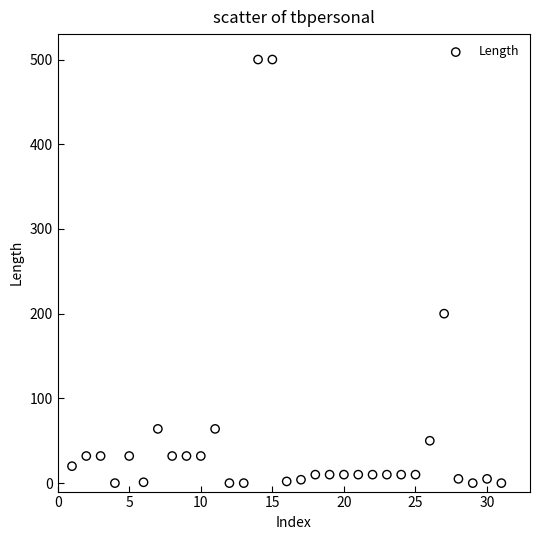

What is the range of X values (max minus min)?

30